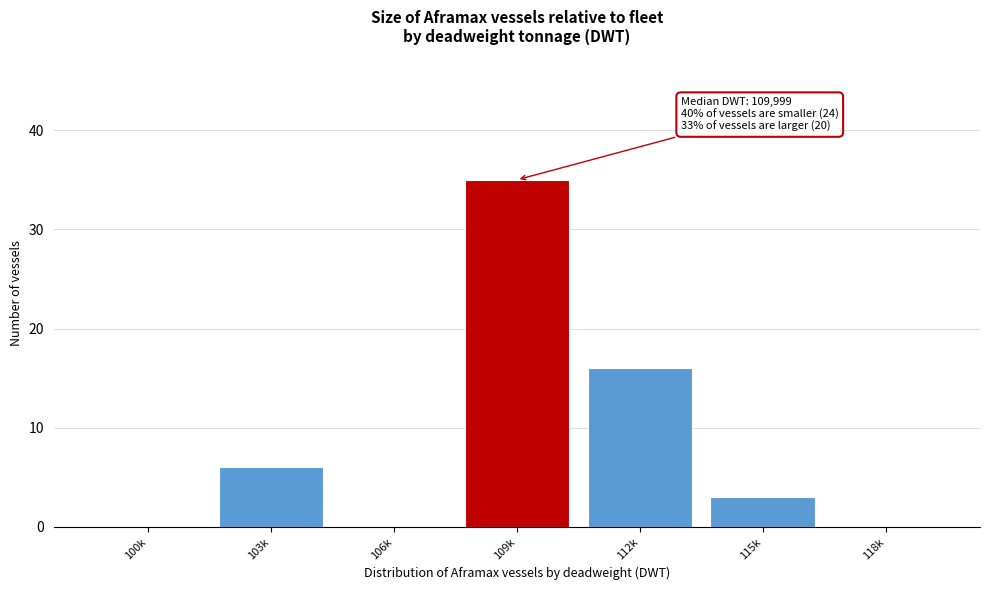

Reading right to left, what are all the values shown in this chart?

118k=0	115k=3	112k=16	109k=35	106k=0	103k=6	100k=0